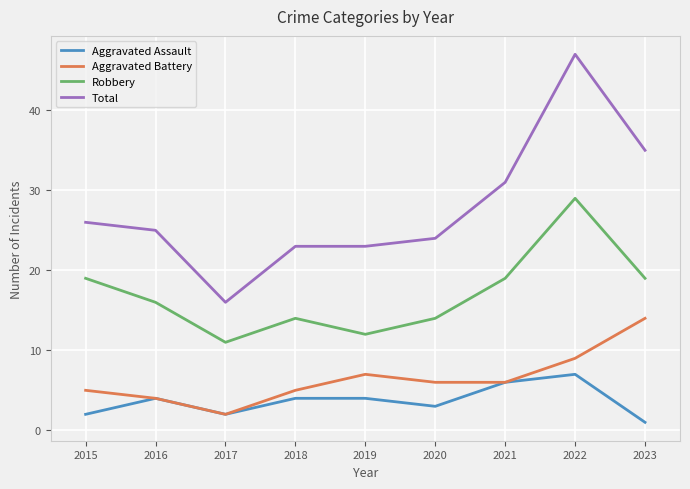

Rank the series by their maximum value, from highest to lowest.

Total, Robbery, Aggravated Battery, Aggravated Assault